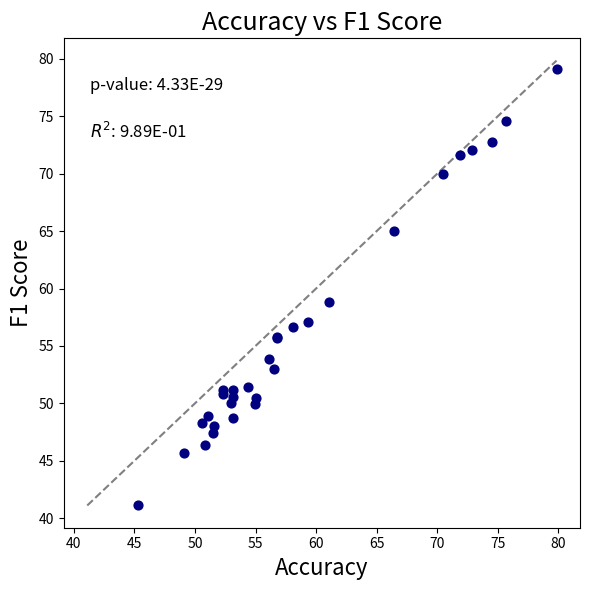

What Y value in the scatter plot is closest to 60?

58.8